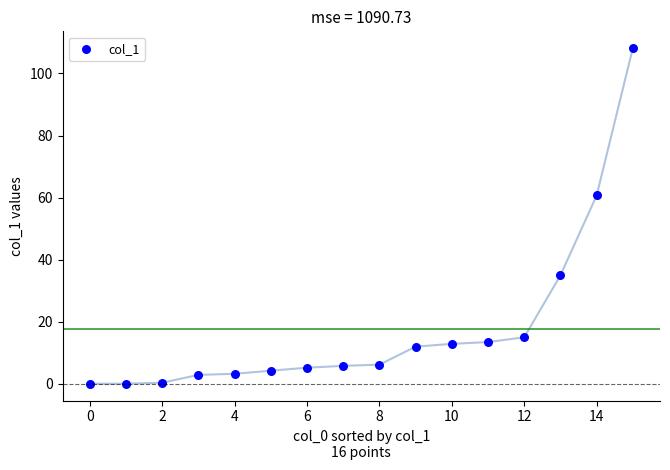

What Y value in the scatter plot is closest to 54?

60.7